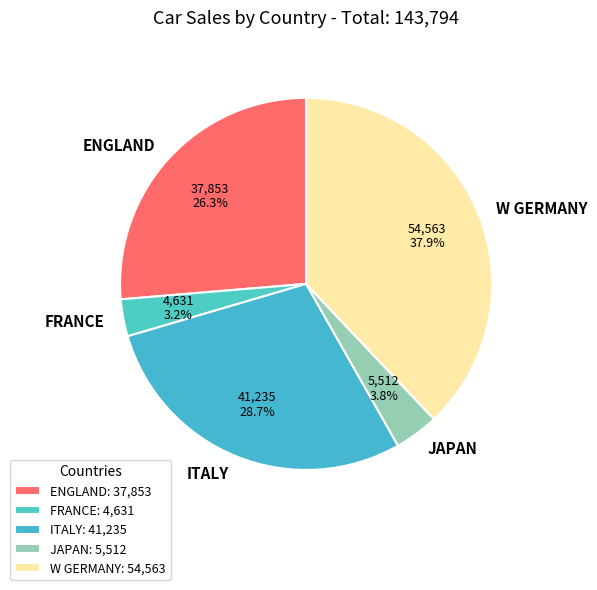

Between ITALY and JAPAN, which is larger?

ITALY